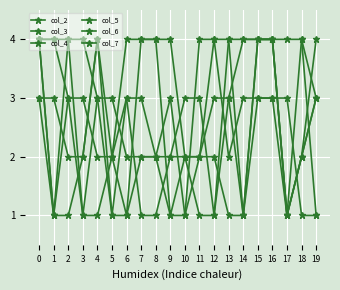

What value does the col_5 series have at 9?

1